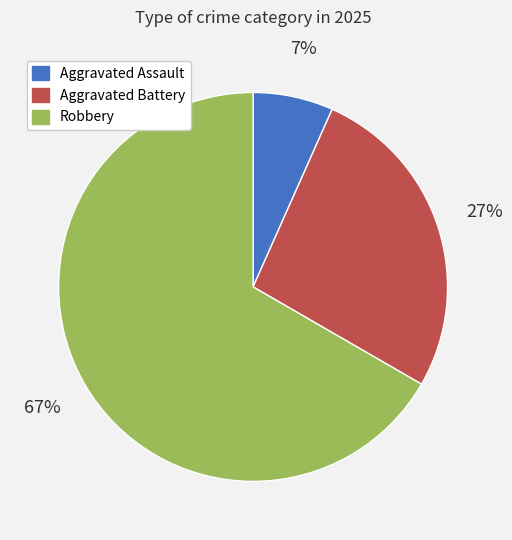

Count the number of slices in the pie.

3